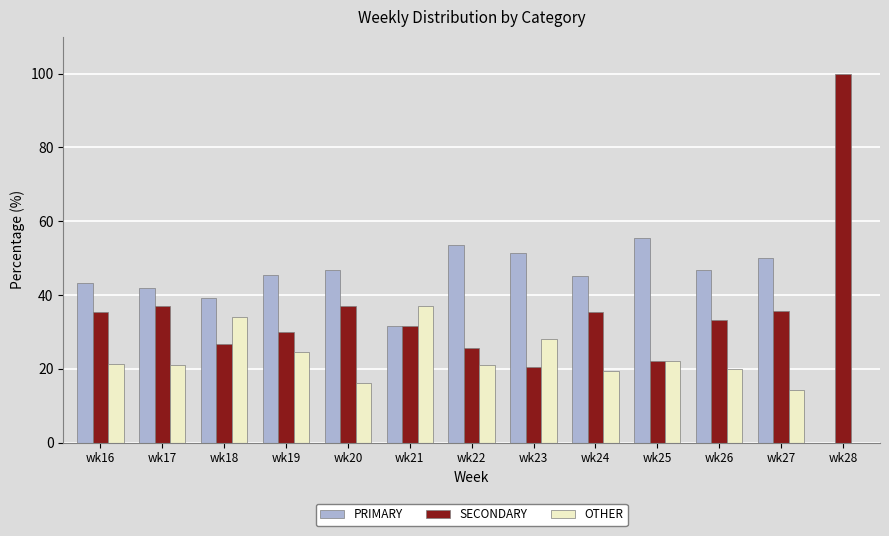

Is the value of PRIMARY at wk26 greater than the value of SECONDARY at wk19?

Yes